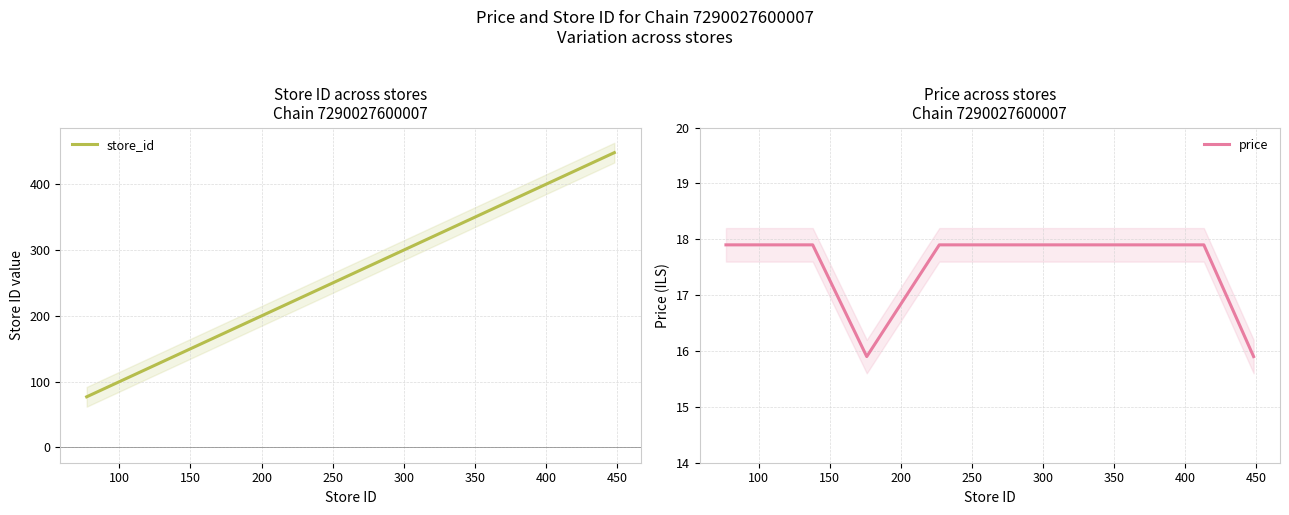

Which series has the largest range (max minus min)?

store_id